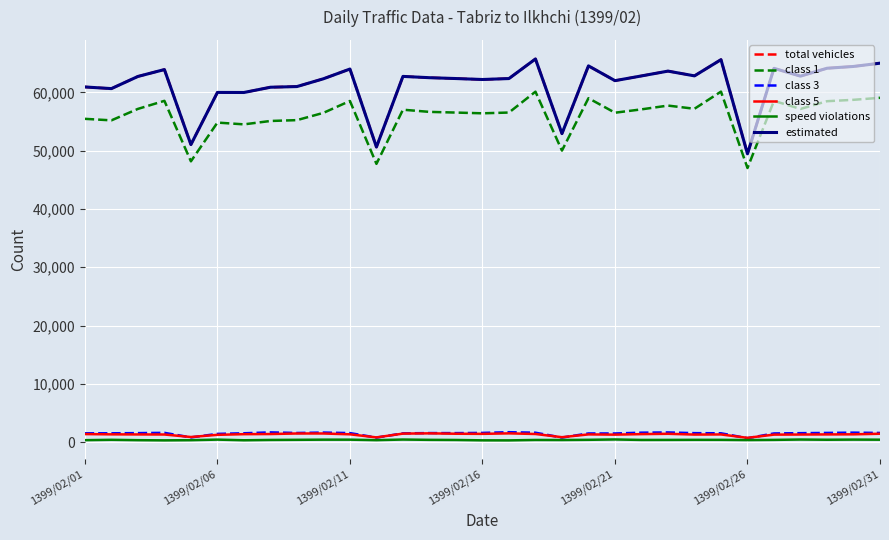

Rank the categories by class 3 value from lowest to highest.

25, 11, 18, 1399/02/21, 1399/02/26, 20, 19, 26, 12, 1399/02/01, 1399/02/06, 24, 1399/02/31, 27, 23, 1399/02/11, 14, 10, 13, 8, 30, 28, 15, 1399/02/16, 17, 21, 29, 9, 22, 7, 16